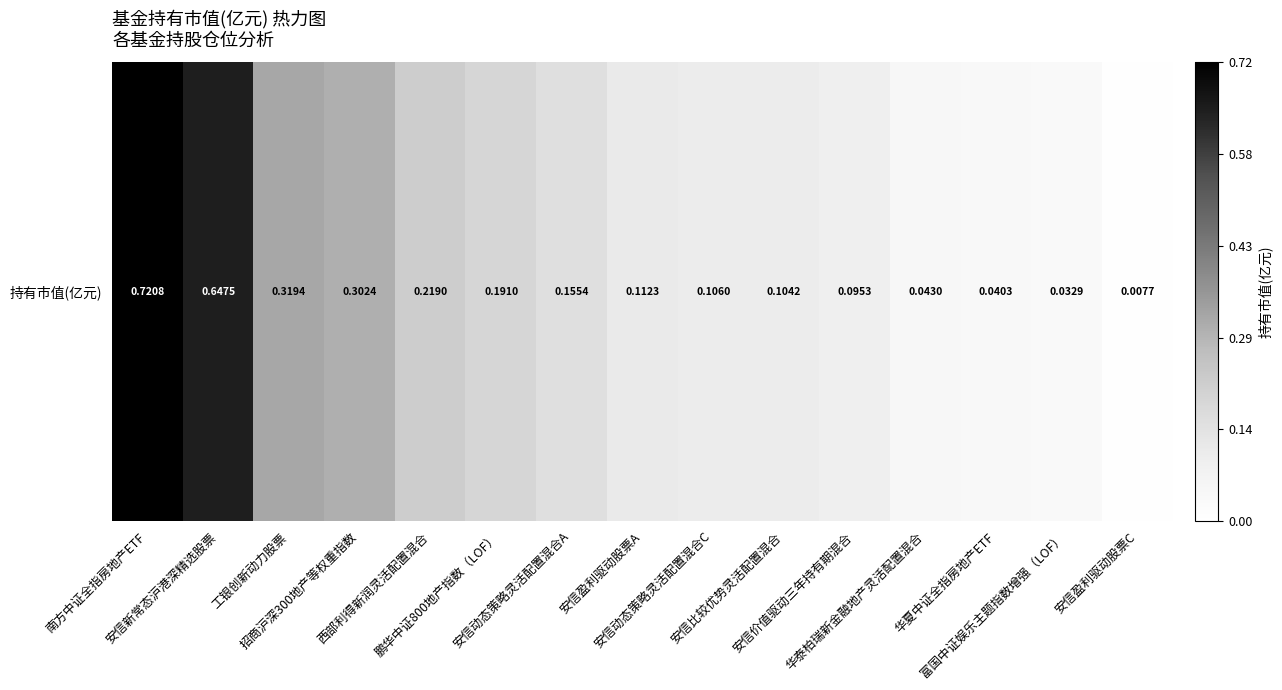

What is the greatest value displayed?

0.7